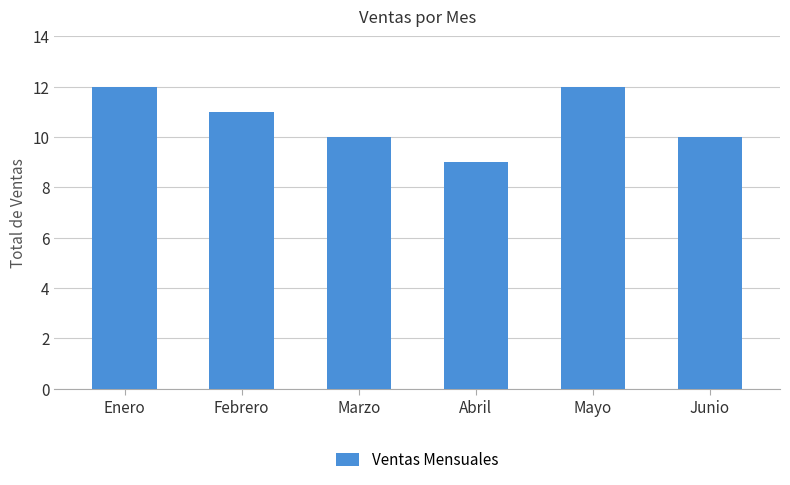

Is it true that the value at Abril is 9?

True